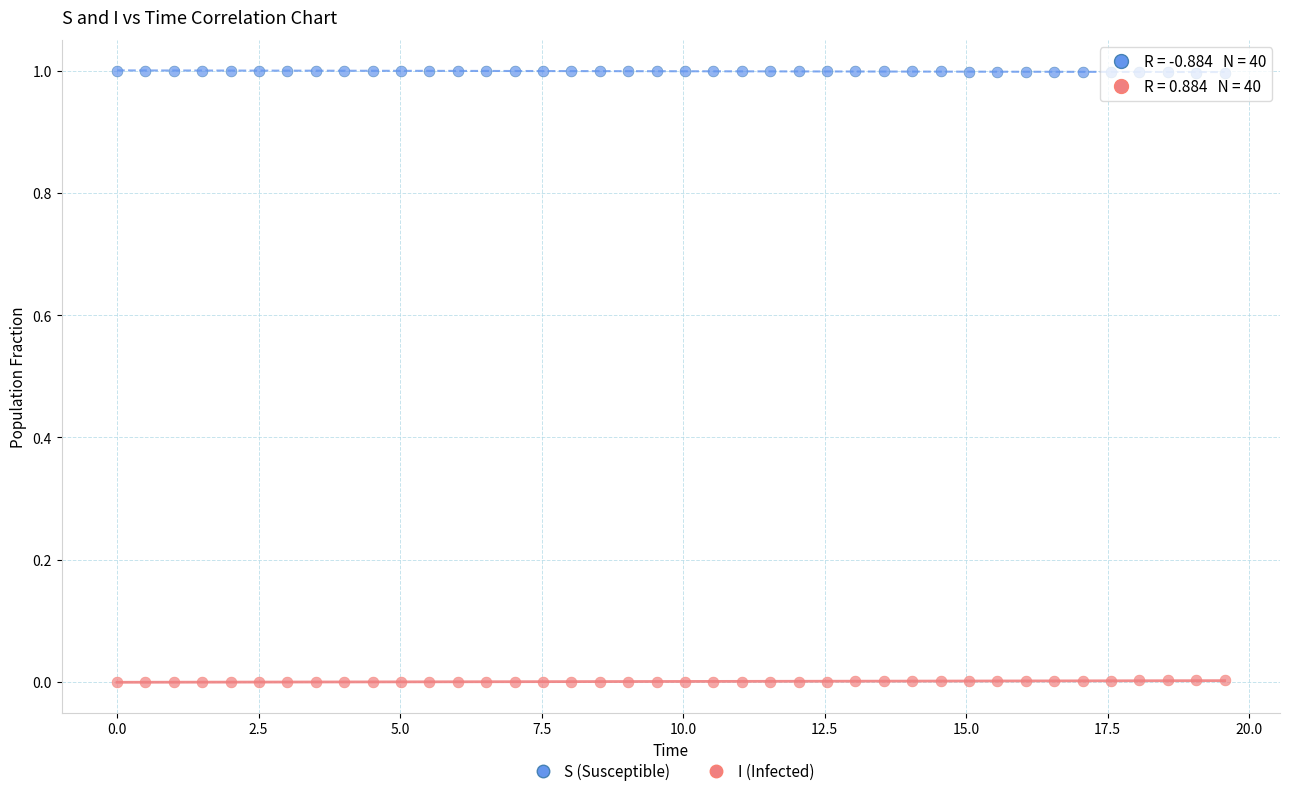

Which series reaches the minimum Y coordinate?

I (Infected)